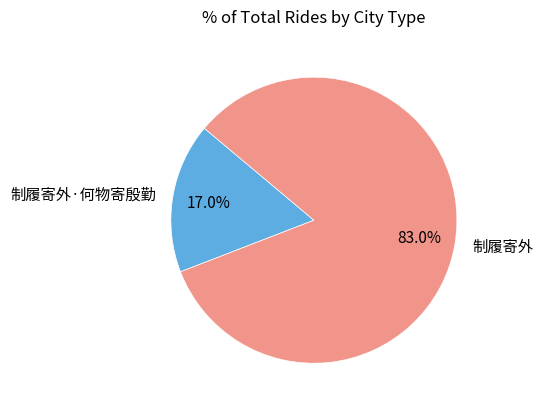

To the nearest percent, what is the combined percentage of 制履寄外 and 制履寄外·何物寄殷勤?

100%